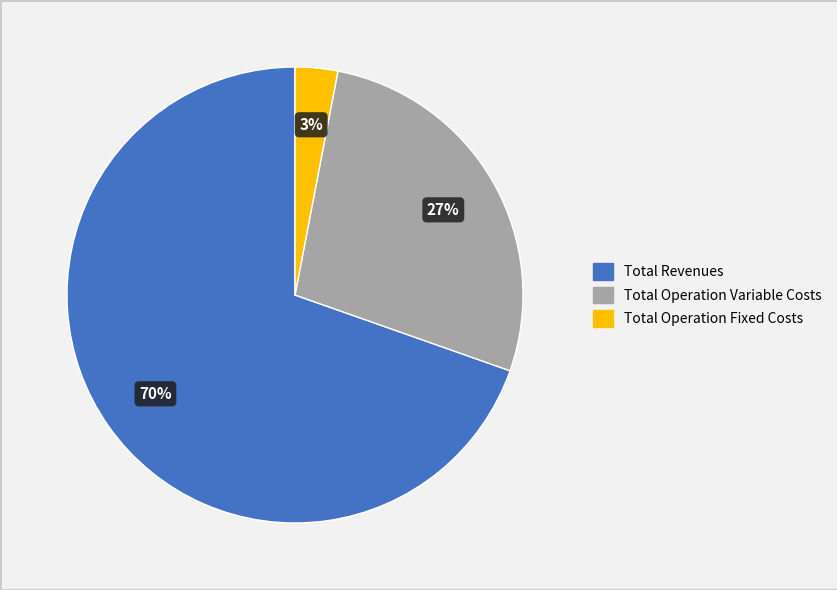

To the nearest percent, what is the average slice percentage?

33%